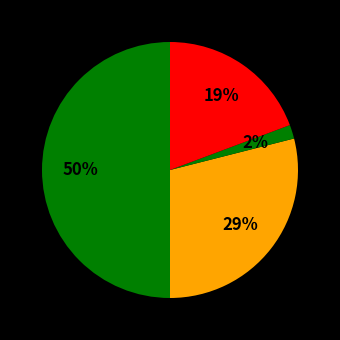

What is the smallest slice in the pie chart?

Total Capital Costs